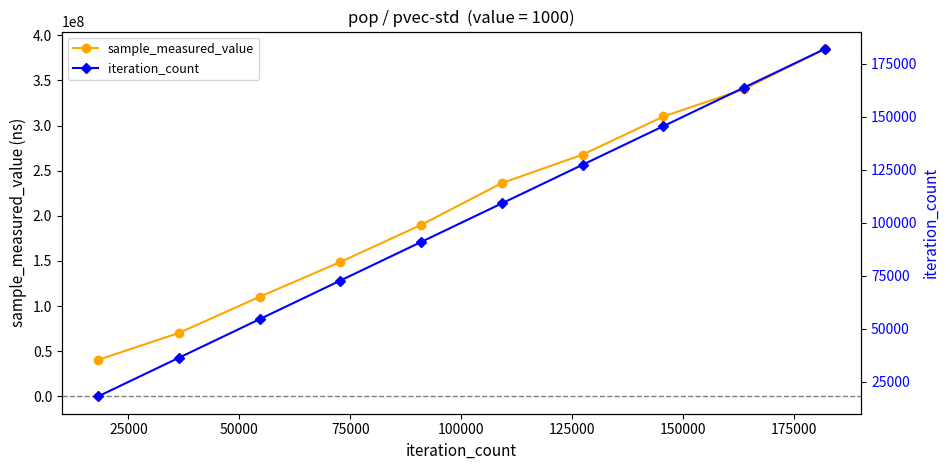

The value of sample_measured_value at 200000 is 459059863. True or false?

False